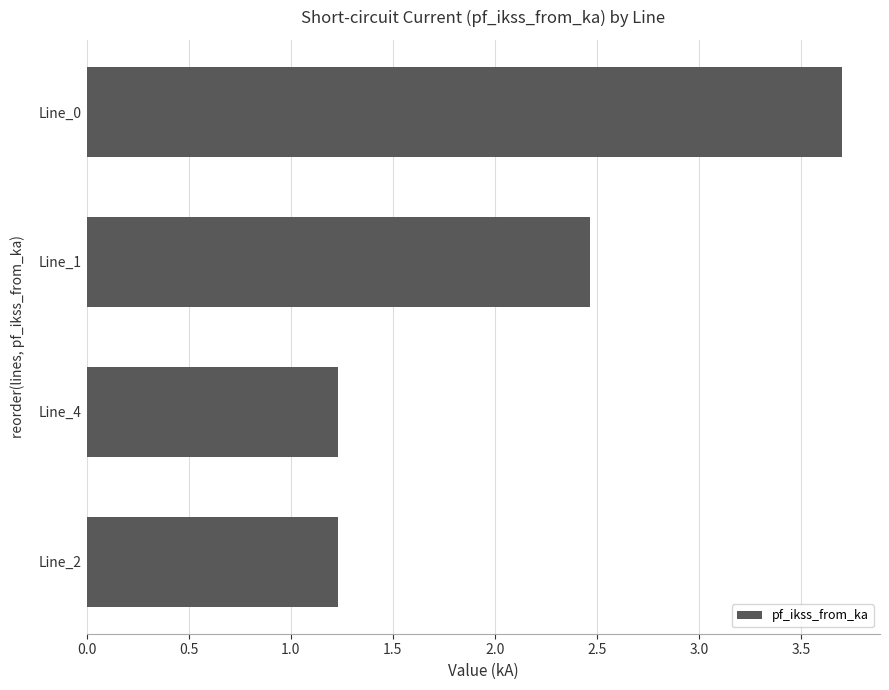

What is the greatest value displayed?

3.7